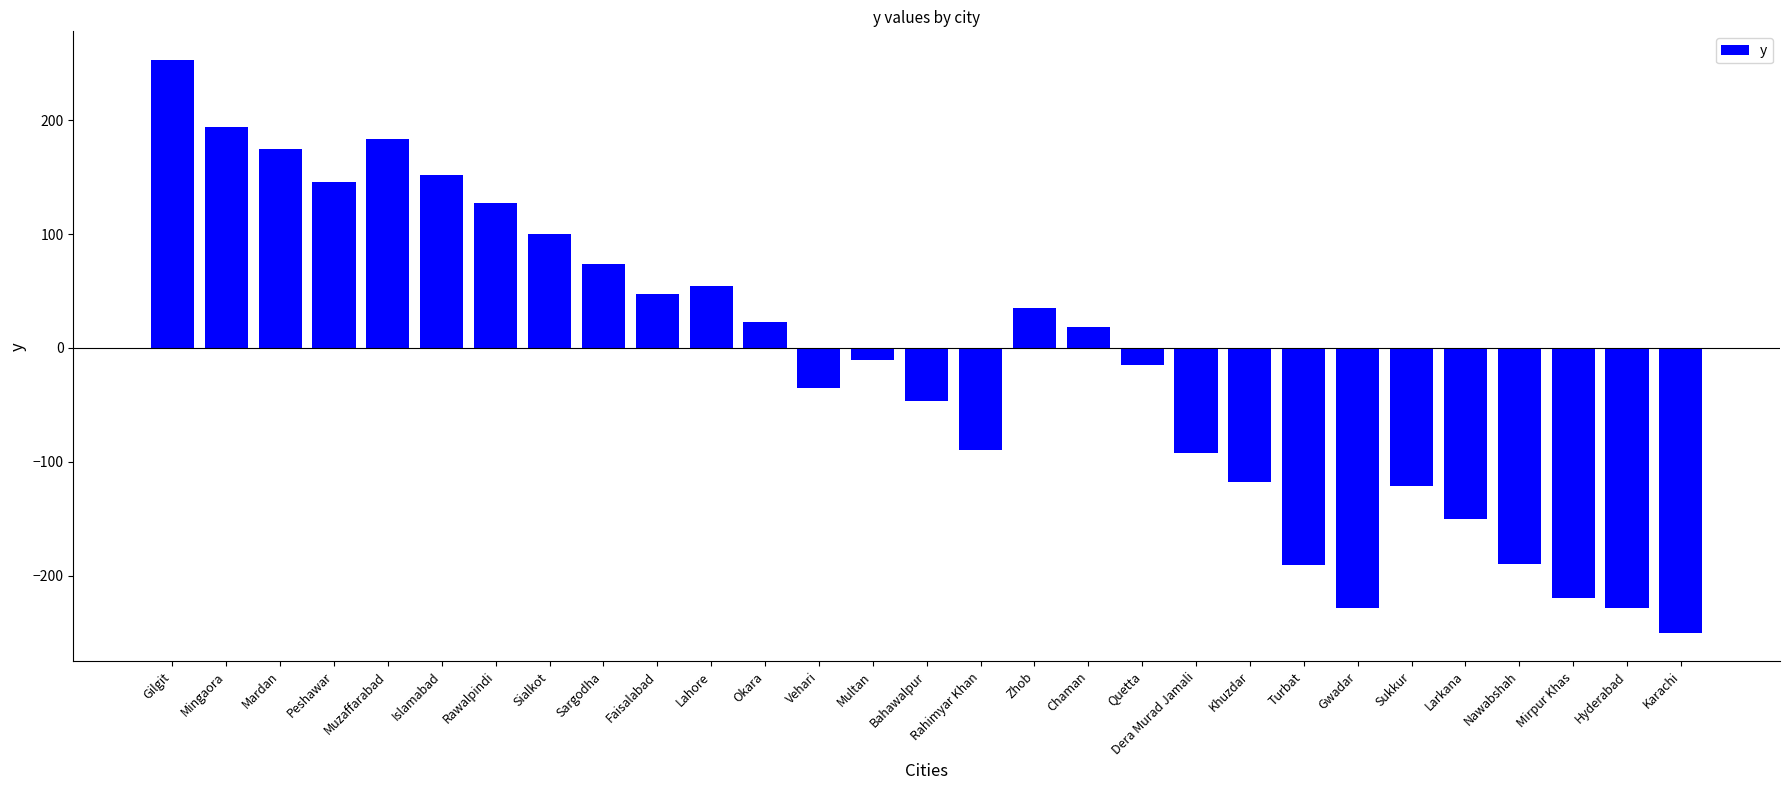

What is the change in value from Peshawar to Faisalabad?

-99